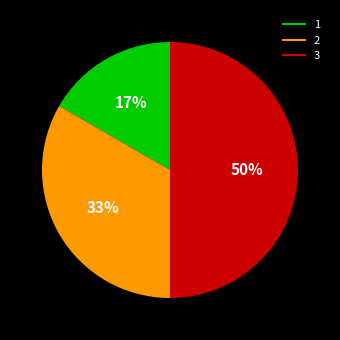

To the nearest percent, what is the average slice percentage?

33%